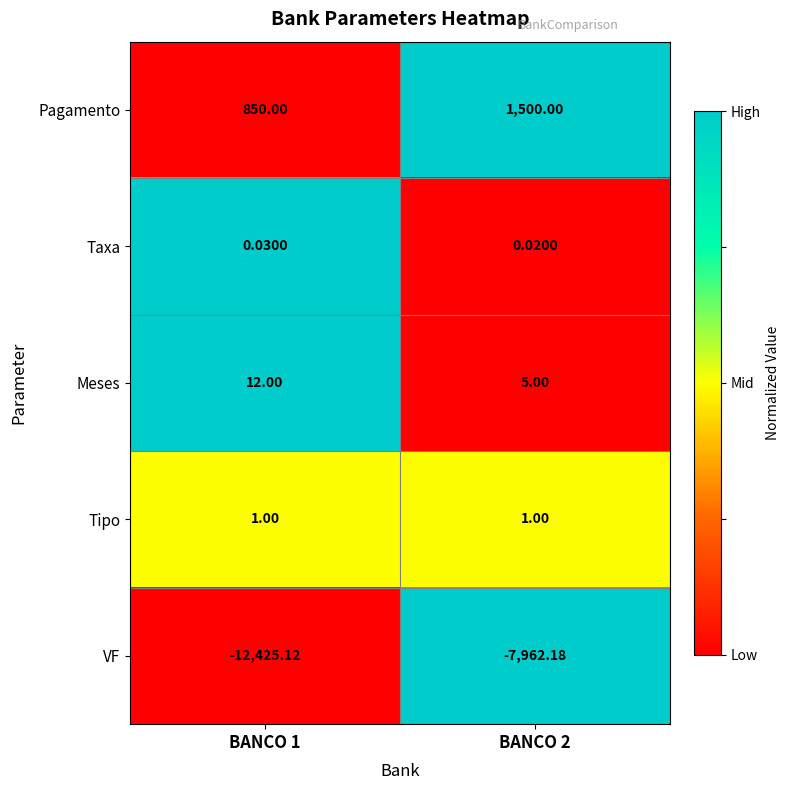

Which series has the widest spread of values?

VF